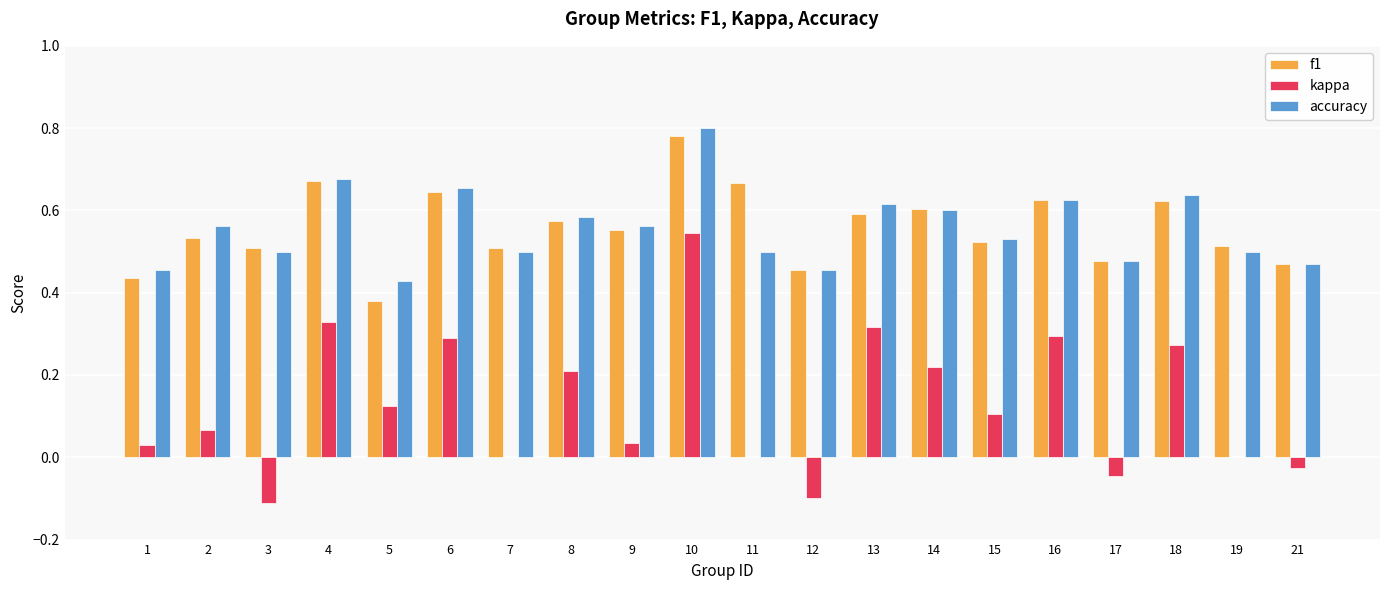

What is the sum of the f1 values at 18 and 14?

1.2